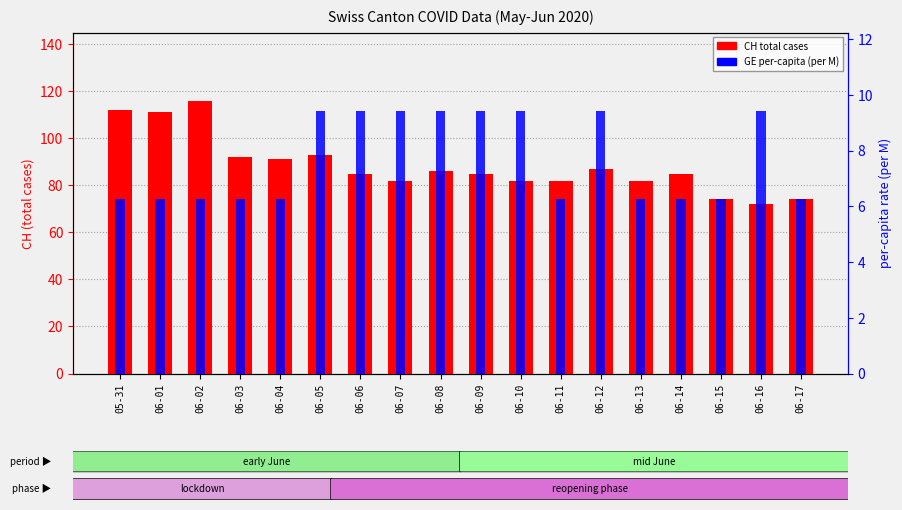

What is the value of the CH total cases bar at the 9th from the left?

86.0